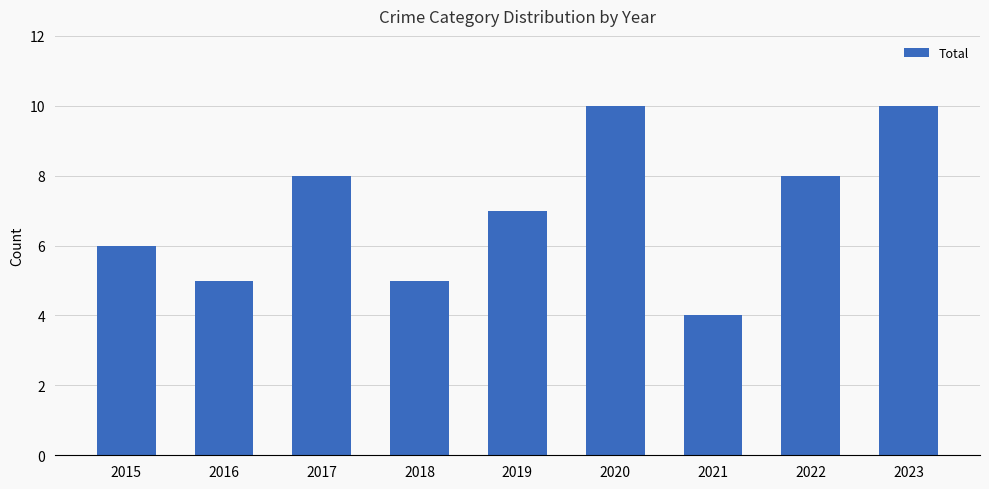

Reading left to right, extract all data points from this chart.

6	5	8	5	7	10	4	8	10